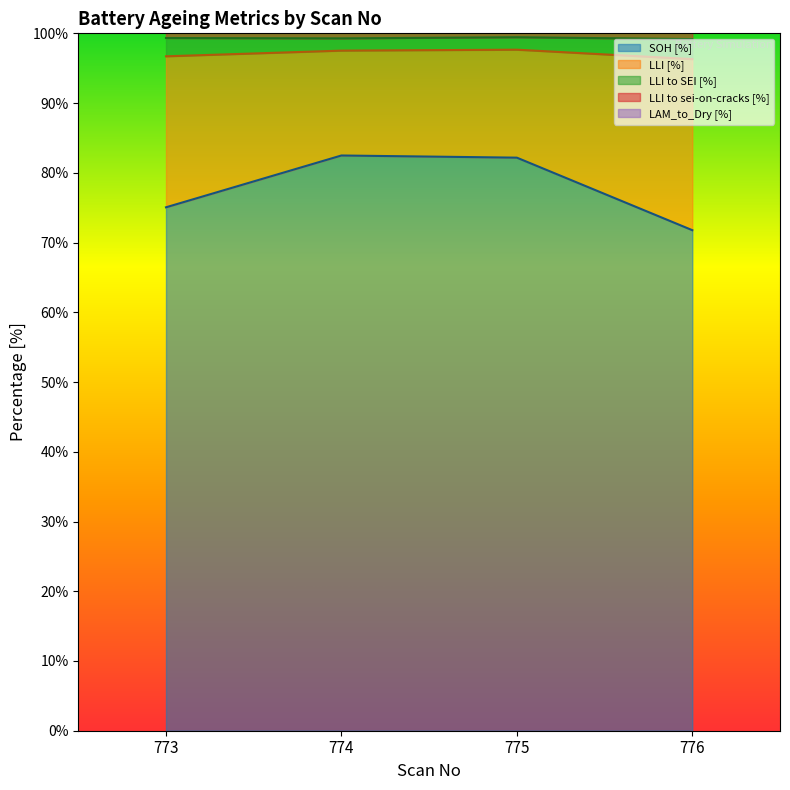

At which category does LLI [%] reach its first local valley?

774